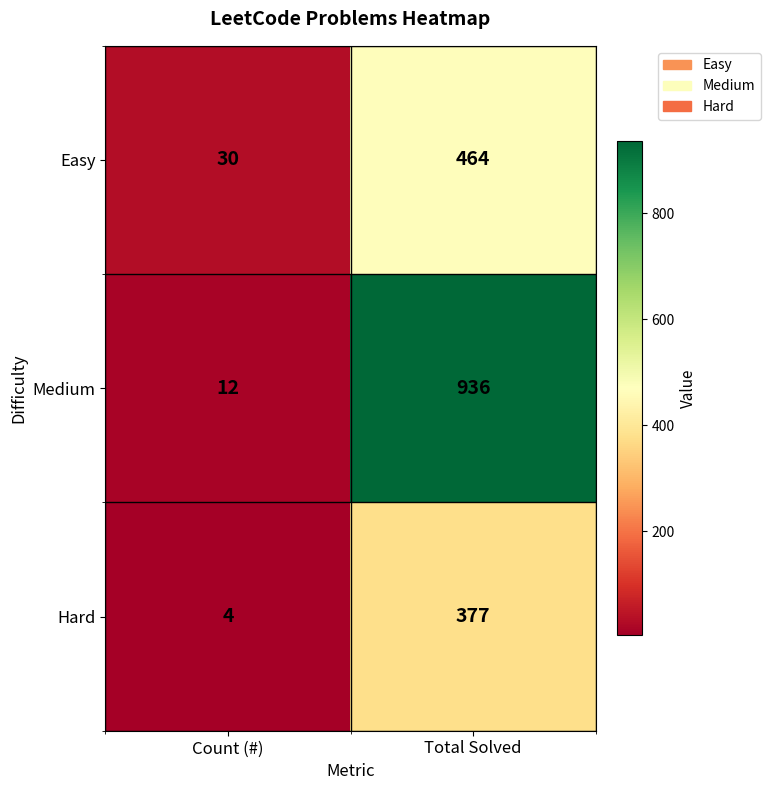

Rank the series by their maximum value, from highest to lowest.

Medium, Easy, Hard